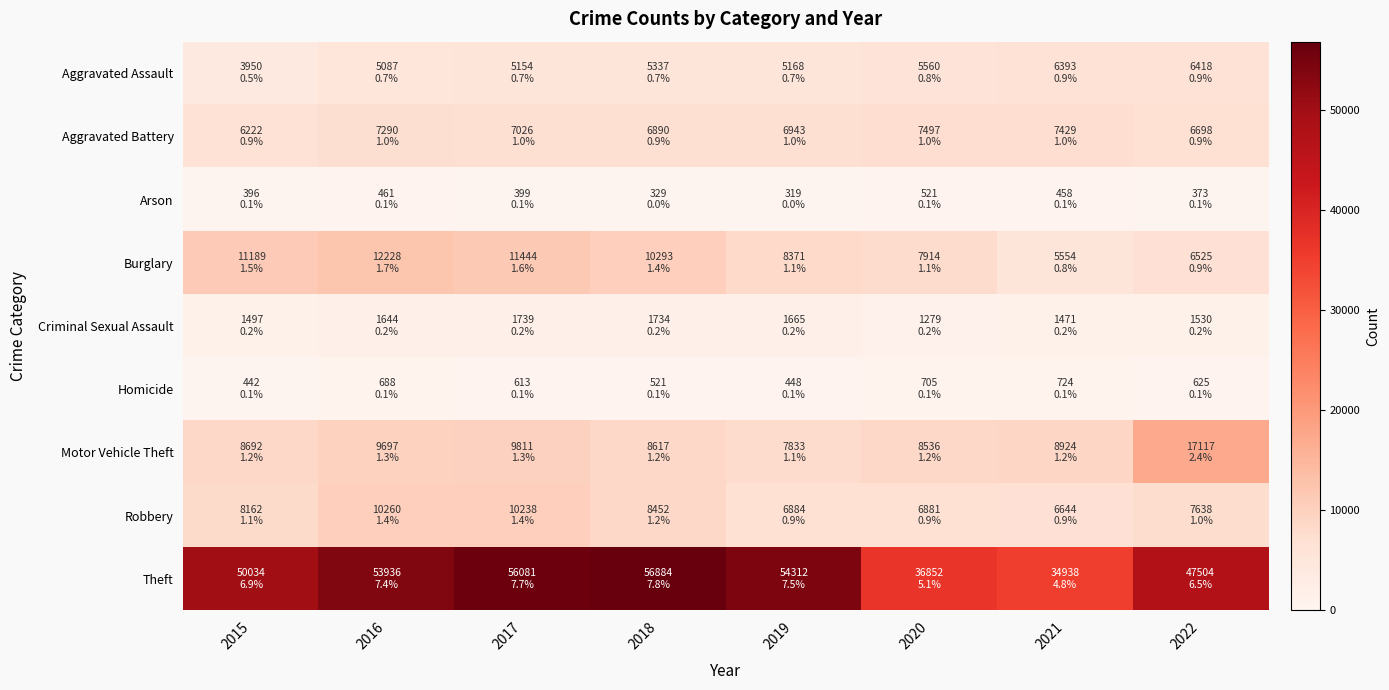

Which has a higher value, 2015 or 2020?

2020